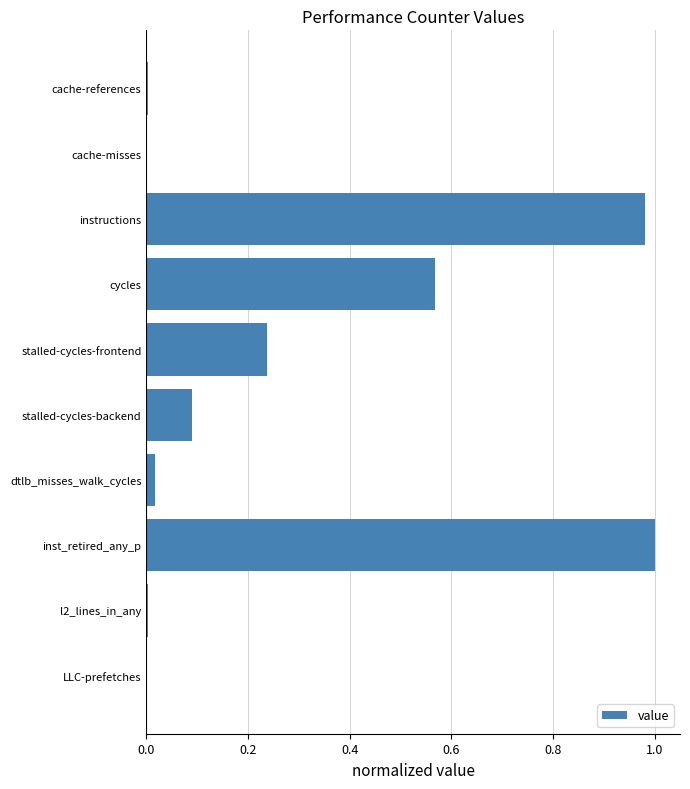

Is it true that the value at LLC-prefetches is 0.0?

True